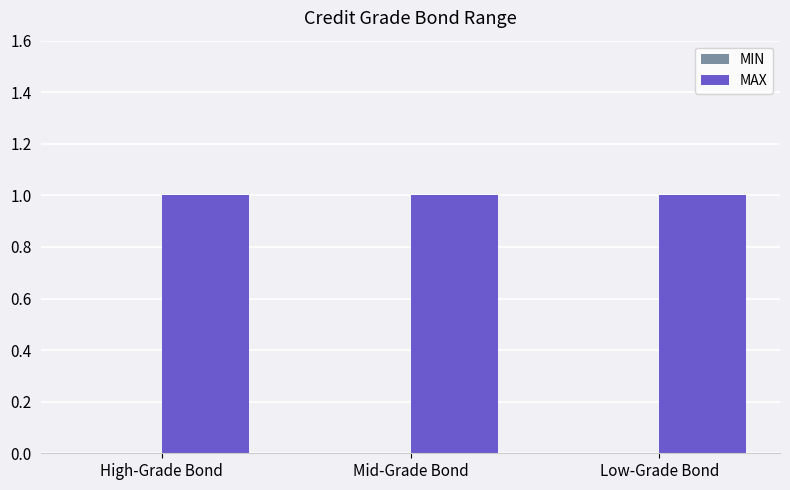

Which series changed the most between High-Grade Bond and Mid-Grade Bond?

MIN